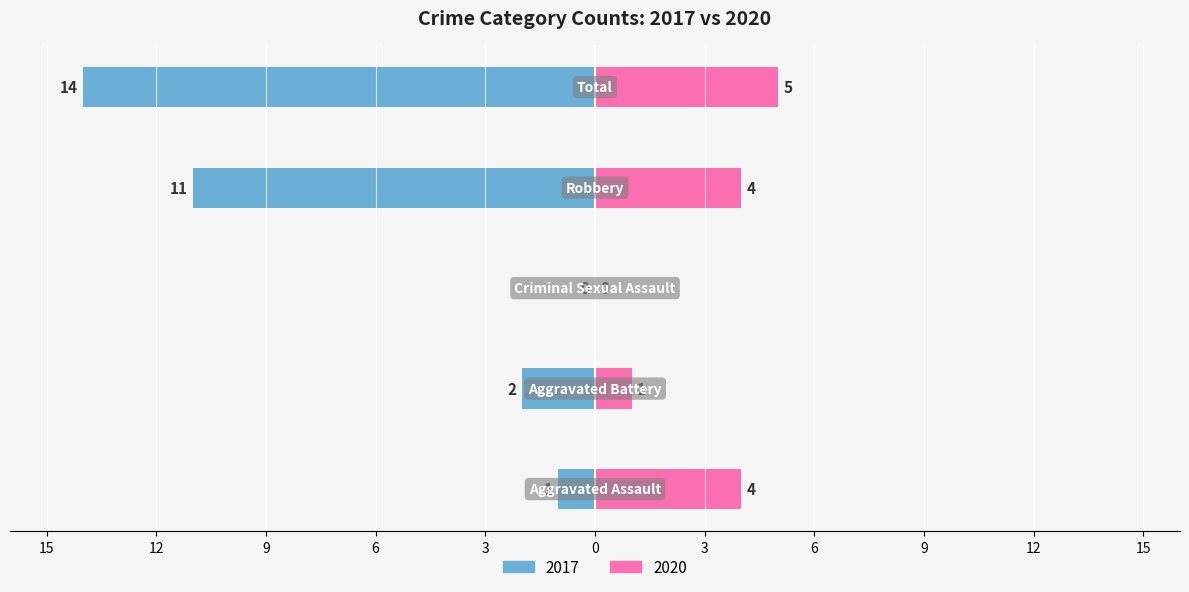

Reading left to right, list all the values displayed in this chart.

Left (crimes): Aggravated Assault=-1	Aggravated Battery=-2	Criminal Sexual Assault=0	Robbery=-11	Total=-14
Right (crimes): Aggravated Assault=4	Aggravated Battery=1	Criminal Sexual Assault=0	Robbery=4	Total=5